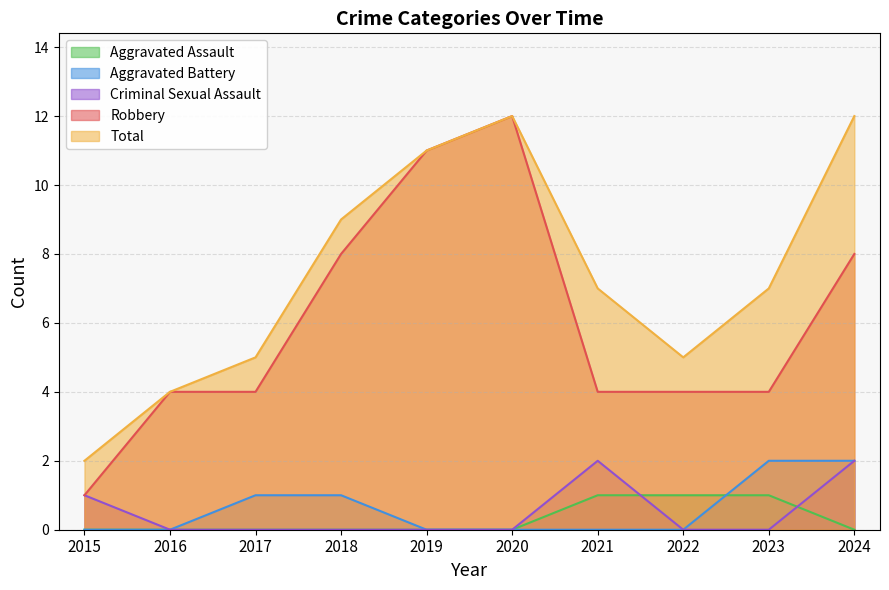

How many distinct data groups are displayed?

5